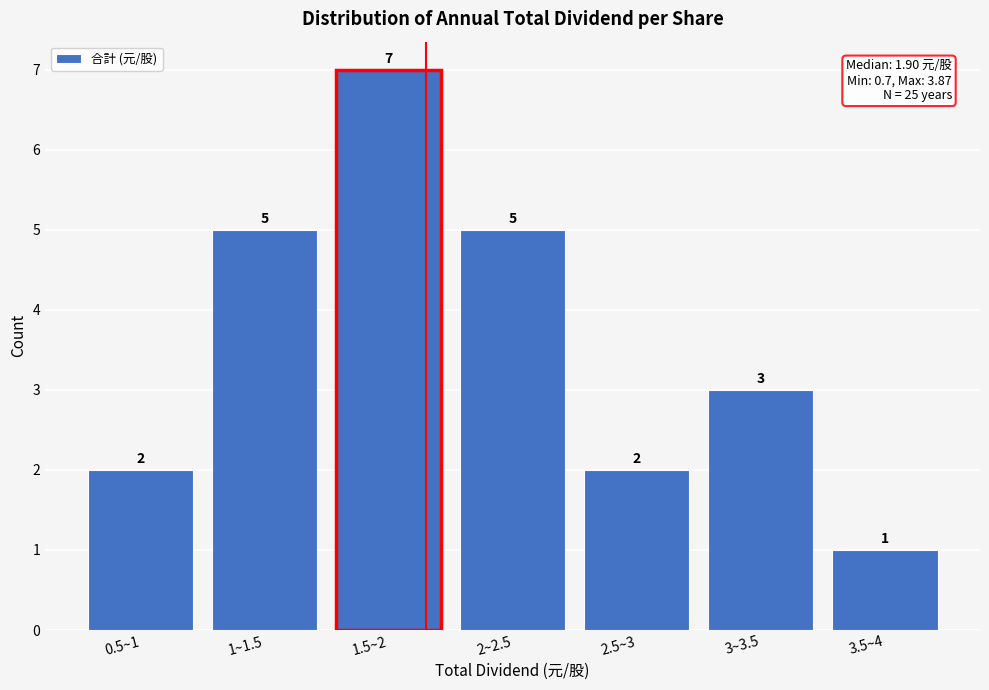

Reading left to right, what are all the values shown in this chart?

0.5~1=2	1~1.5=5	1.5~2=7	2~2.5=5	2.5~3=2	3~3.5=3	3.5~4=1